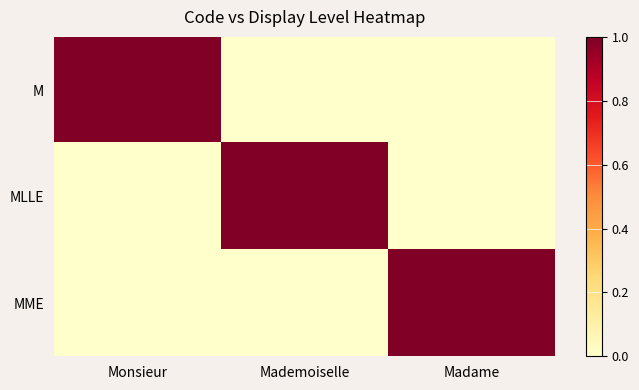

Reading left to right, list all the values displayed in this chart.

M: Monsieur=1	Mademoiselle=0	Madame=0
MLLE: Monsieur=0	Mademoiselle=1	Madame=0
MME: Monsieur=0	Mademoiselle=0	Madame=1